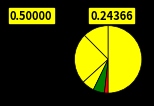

How many segments does this pie chart have?

6